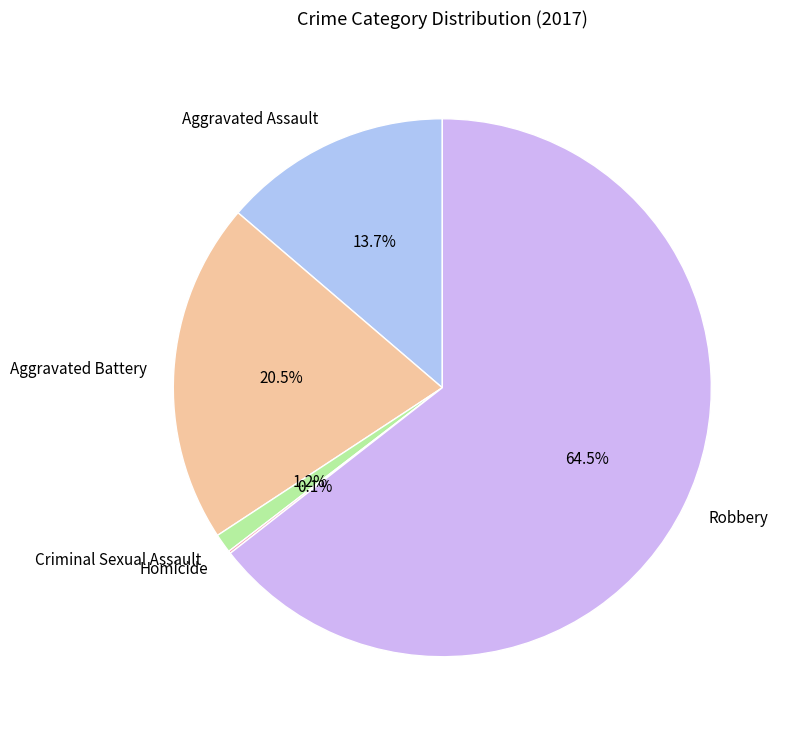

Which slice is the largest?

Robbery